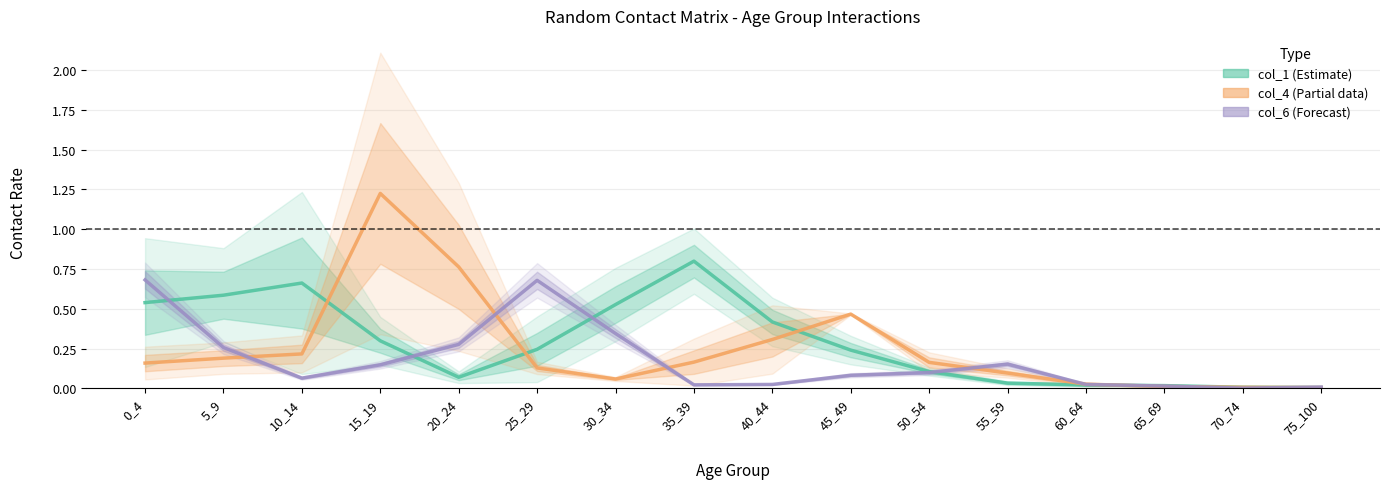

Which series has the widest spread of values?

col_4 / Partial